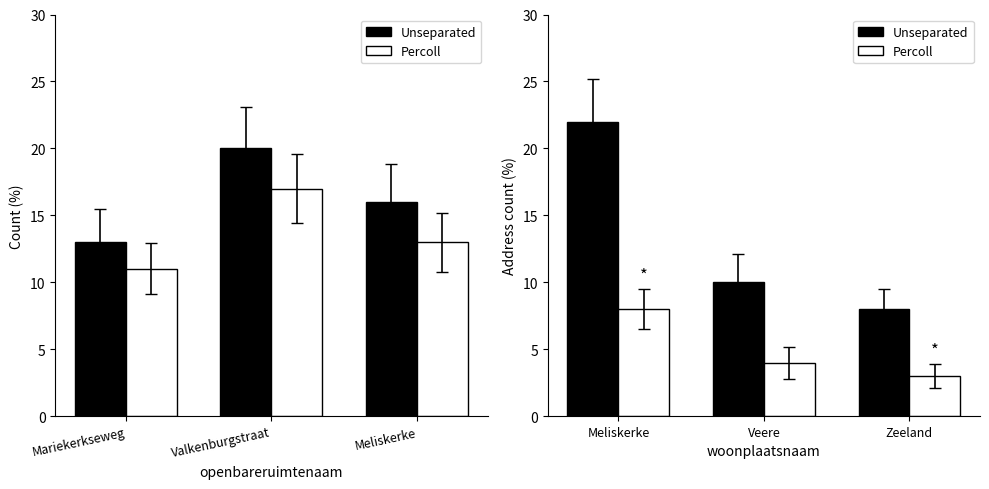

How many values in the Unseparated series exceed 10?

1